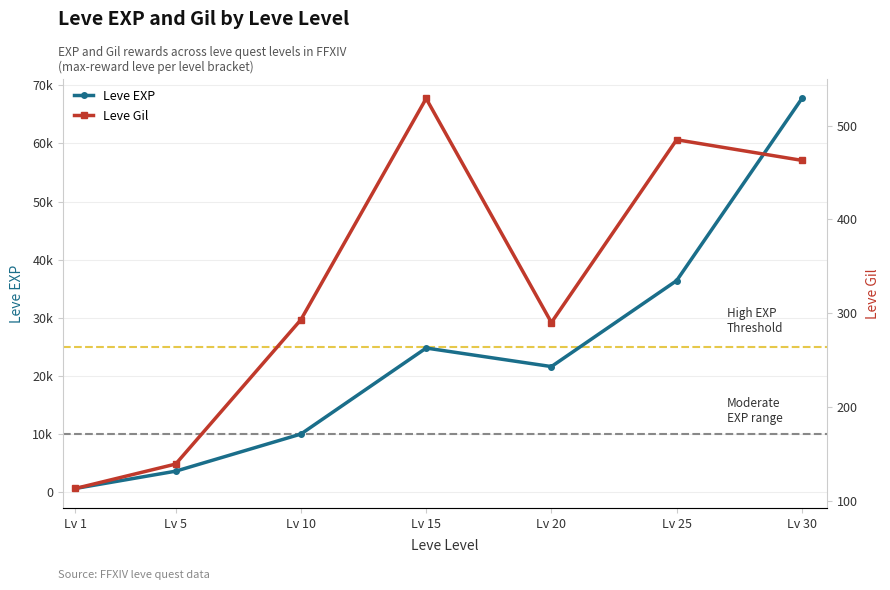

What is the total value across all series at Lv 10?

10283